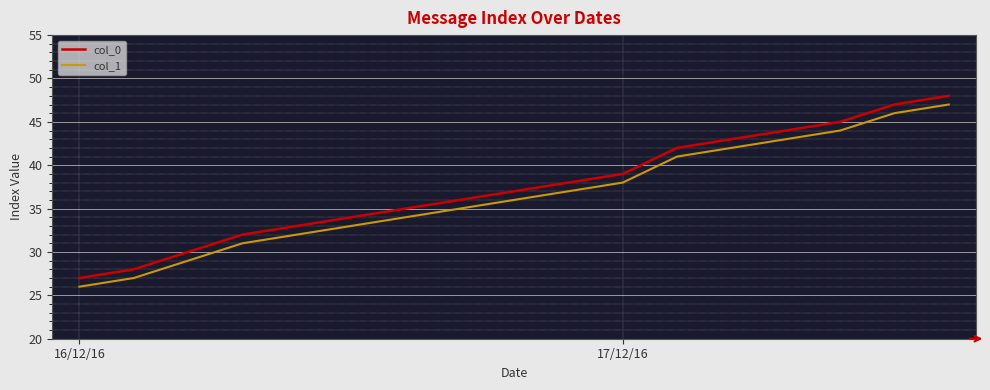

What is the maximum value for col_0?

48